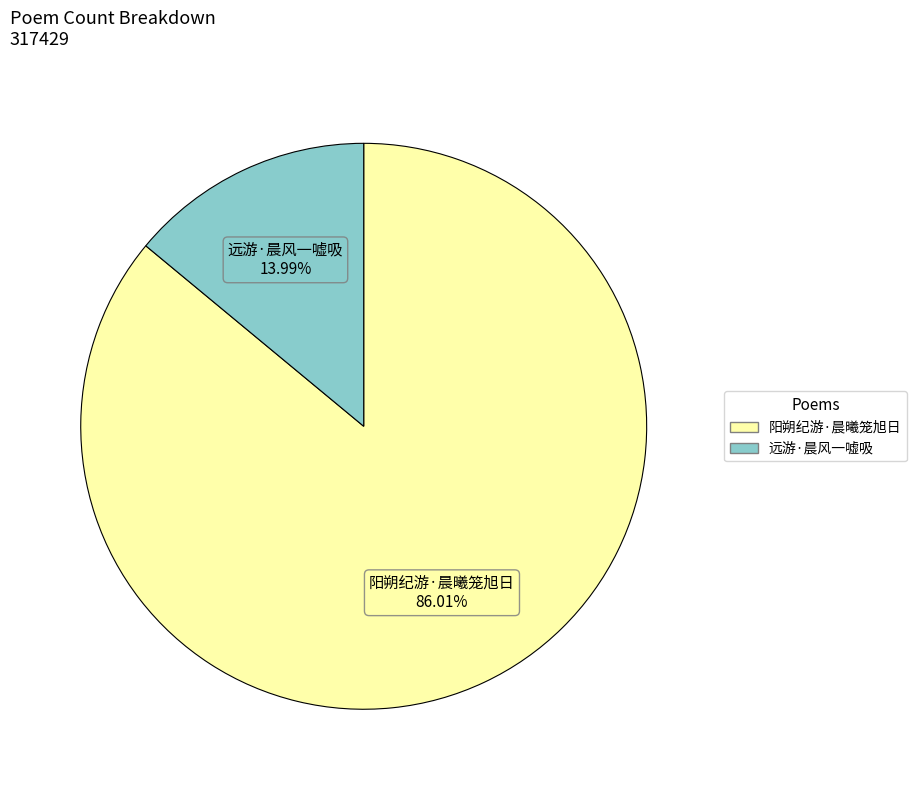

Count the number of slices in the pie.

2